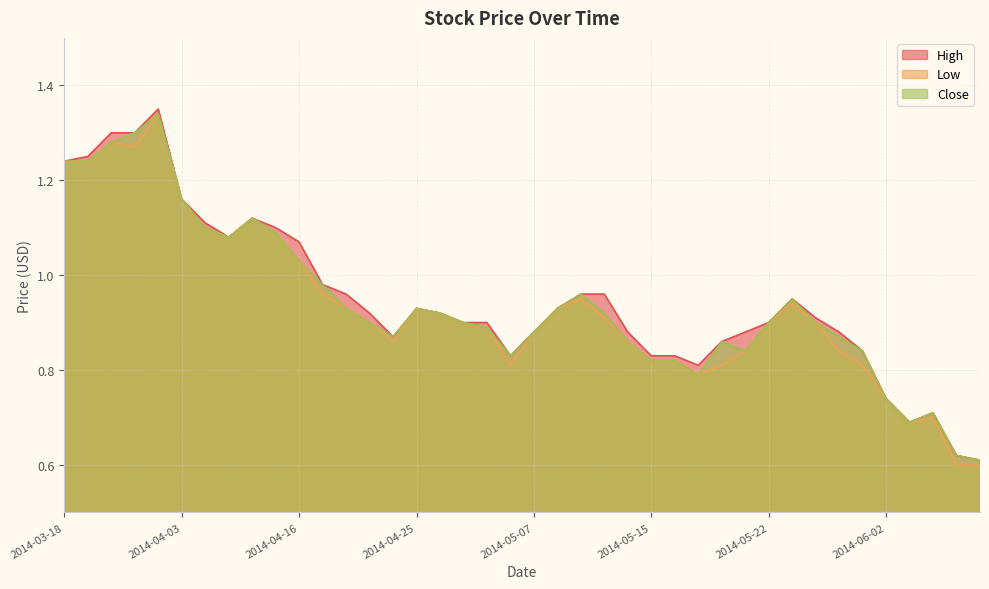

Does the chart have visible grid lines?

Yes